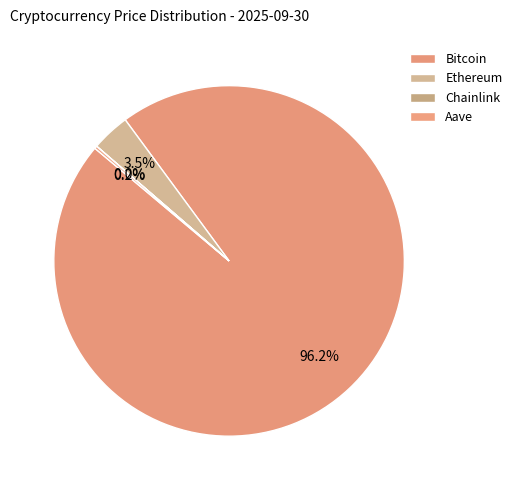

What is the ratio of the value at Ethereum to the value at Chainlink?

194.9